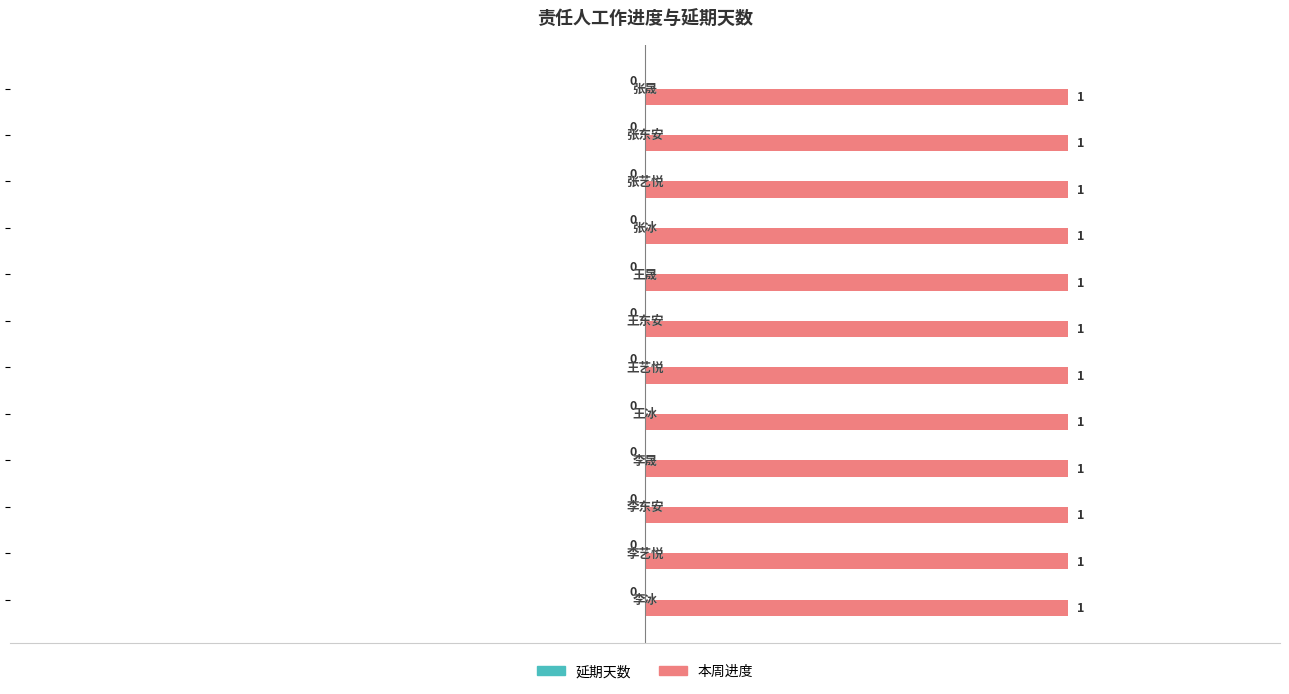

True or false: 本周进度 has a value of 1 at 李晟.

True